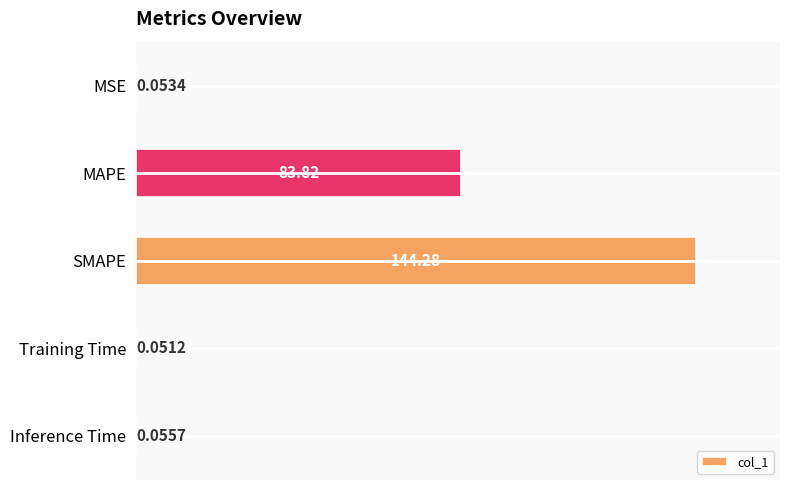

Which label corresponds to the largest value in the chart?

SMAPE